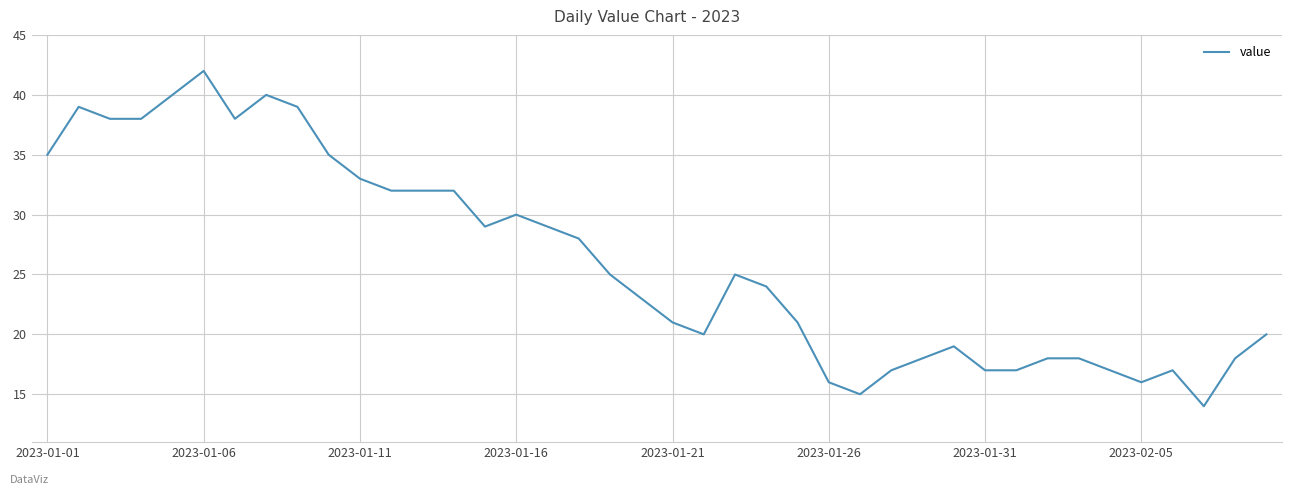

What is the maximum value shown in the chart?

42